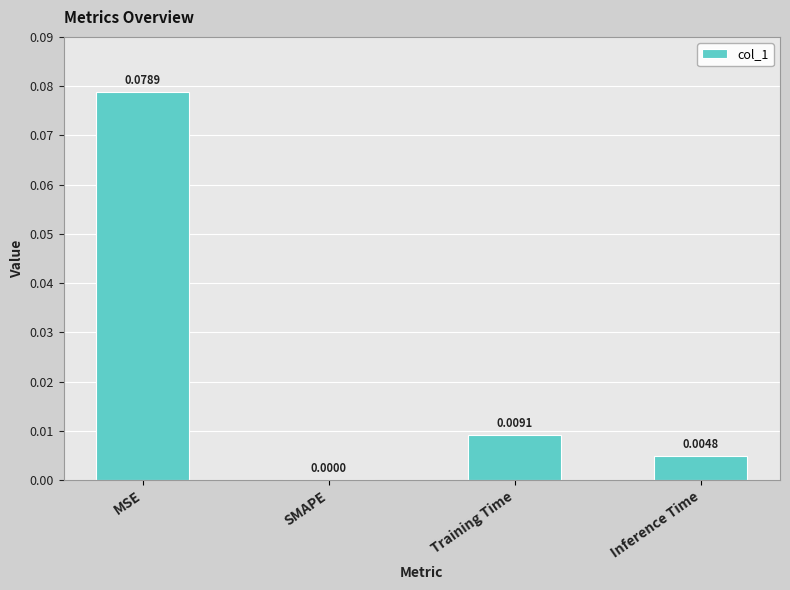

Which category has the highest value across all series?

MSE